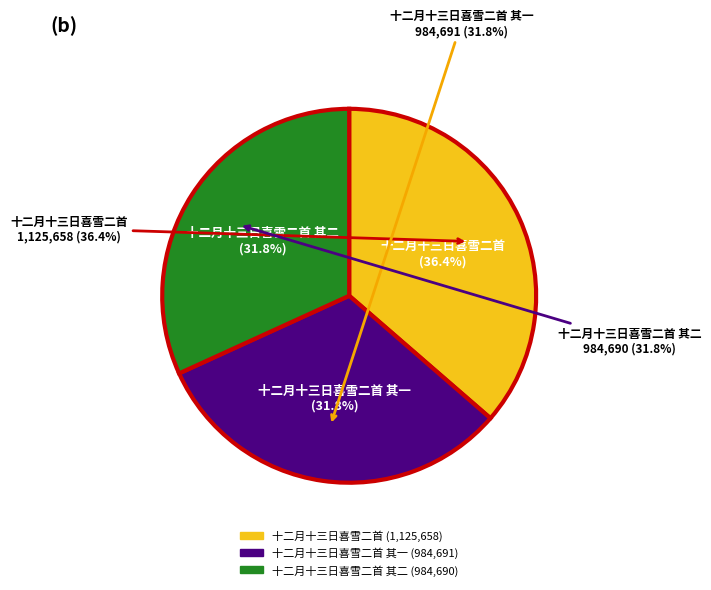

To the nearest percent, what portion does 十二月十三日喜雪二首 其二 represent?

32%